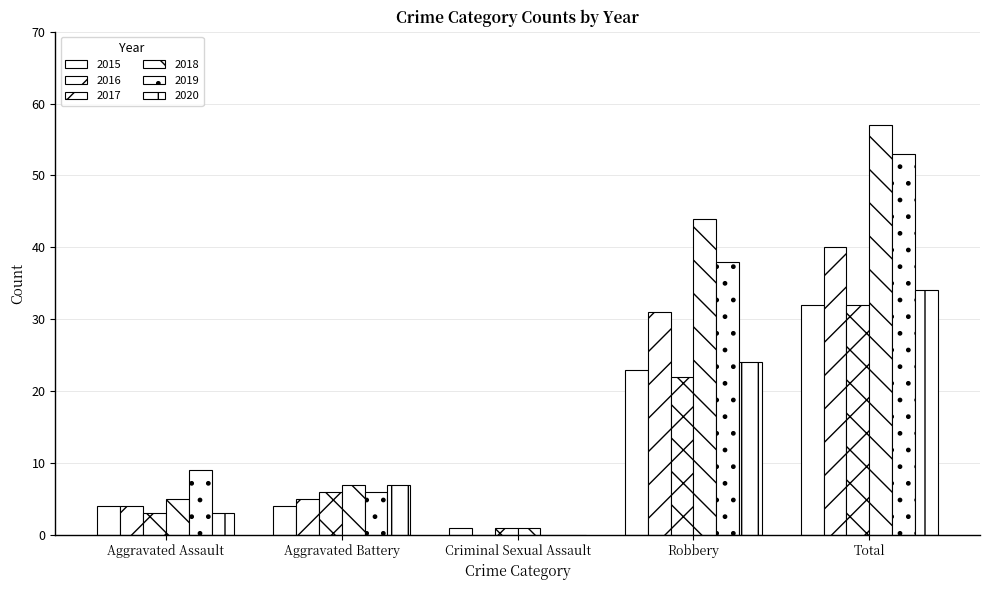

At which category is the sum across all series the highest?

Total